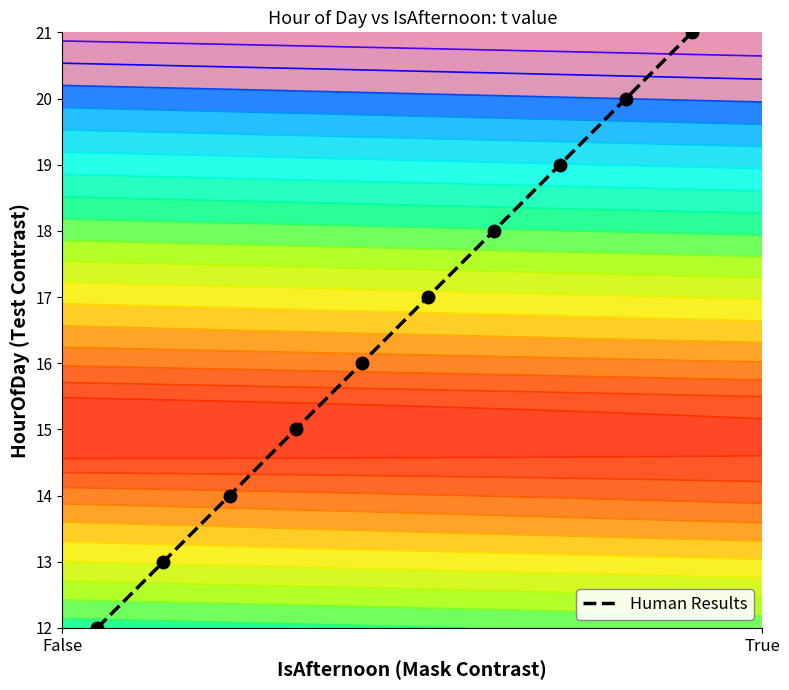

What is the highest value of the Human Results series?

21